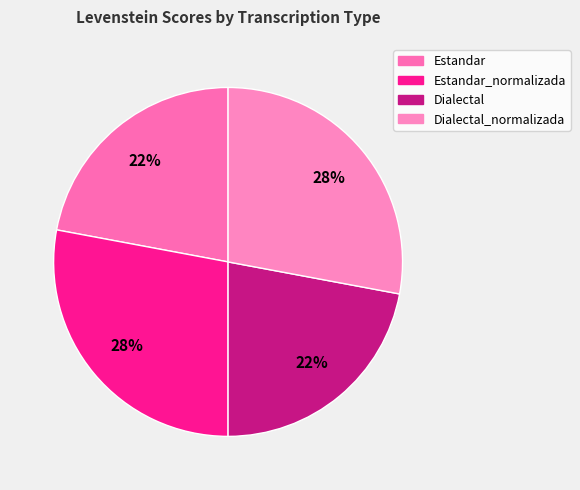

Does Estandar_normalizada represent more than half of the total?

No